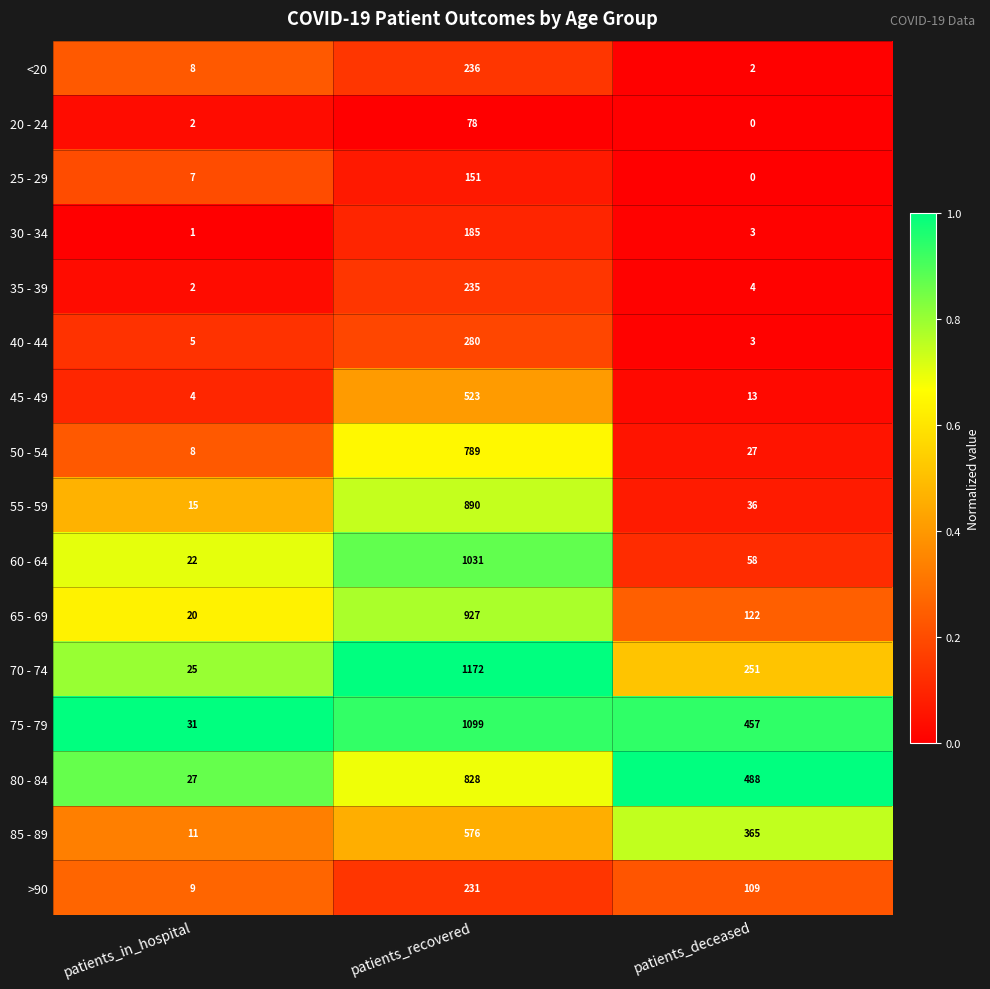

Rank the series by their maximum value, from lowest to highest.

20 - 24, 25 - 29, 30 - 34, >90, 35 - 39, <20, 40 - 44, 45 - 49, 85 - 89, 50 - 54, 80 - 84, 55 - 59, 65 - 69, 60 - 64, 75 - 79, 70 - 74